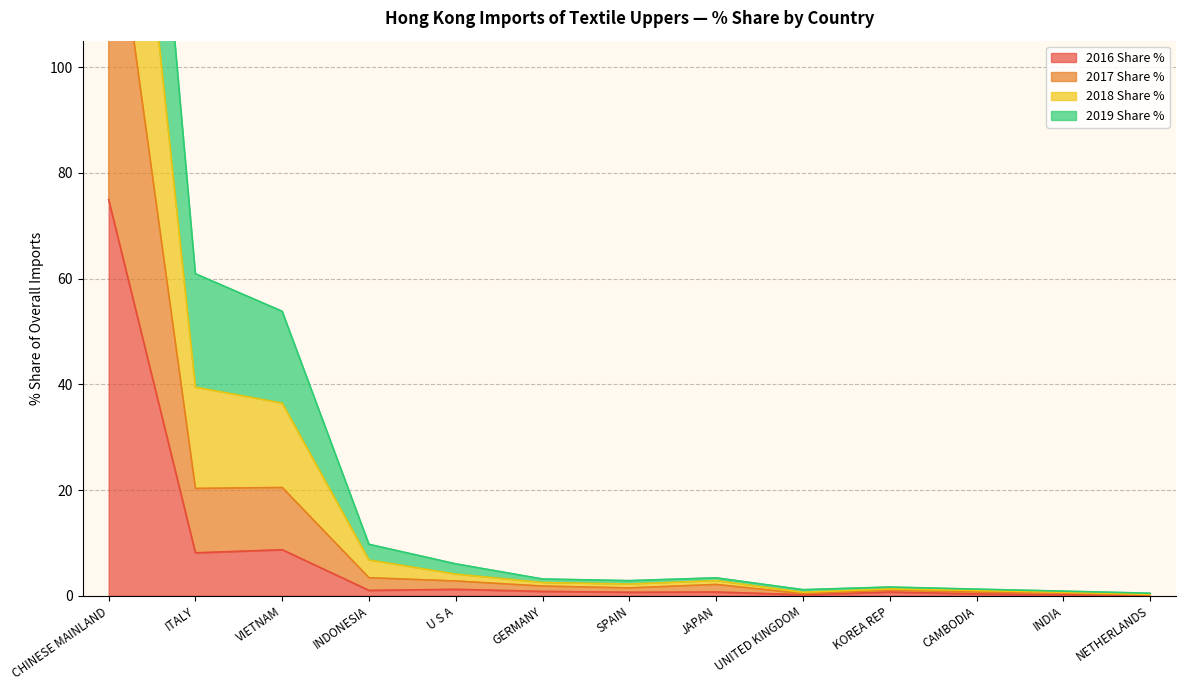

Read the 2017 Share % value at NETHERLANDS.

0.3